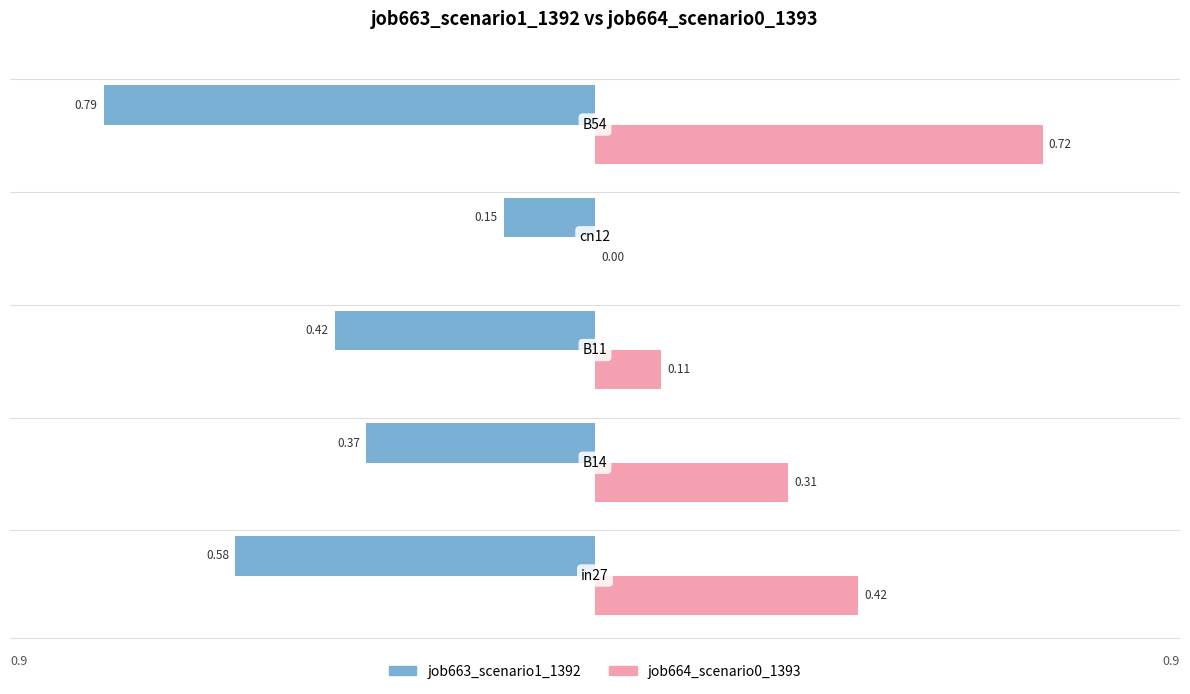

Which series has the largest total across all categories?

job664_scenario0_1393